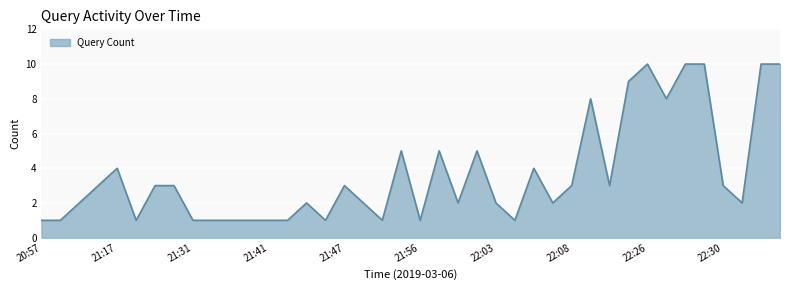

What is the difference between the maximum and minimum values?

9